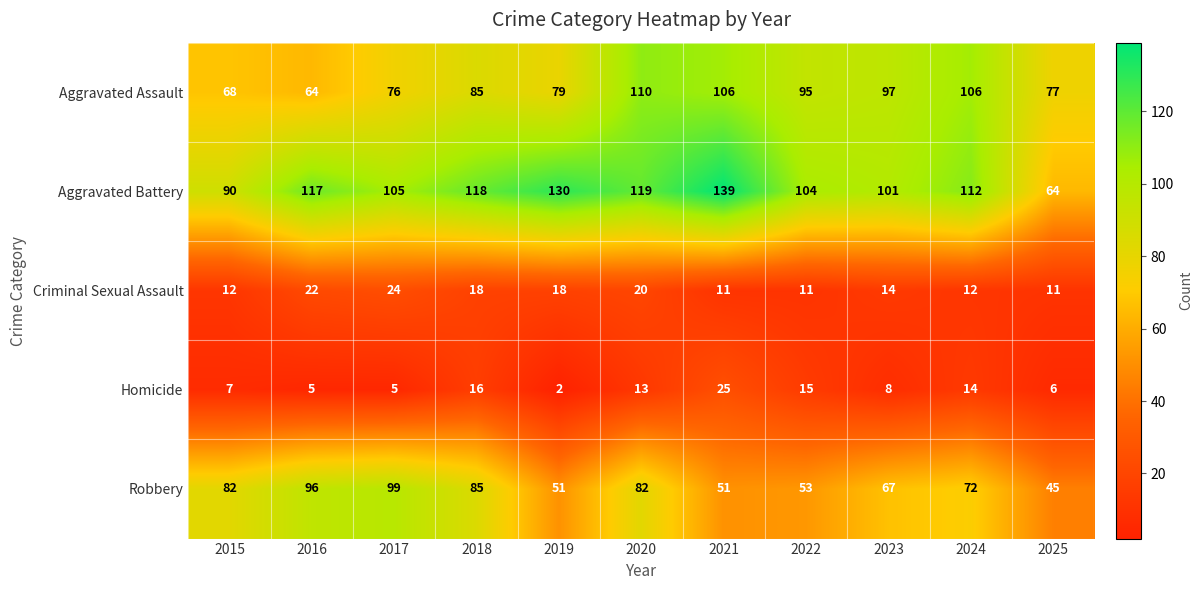

What value does the Robbery series have at 2020, to the nearest 5?

80